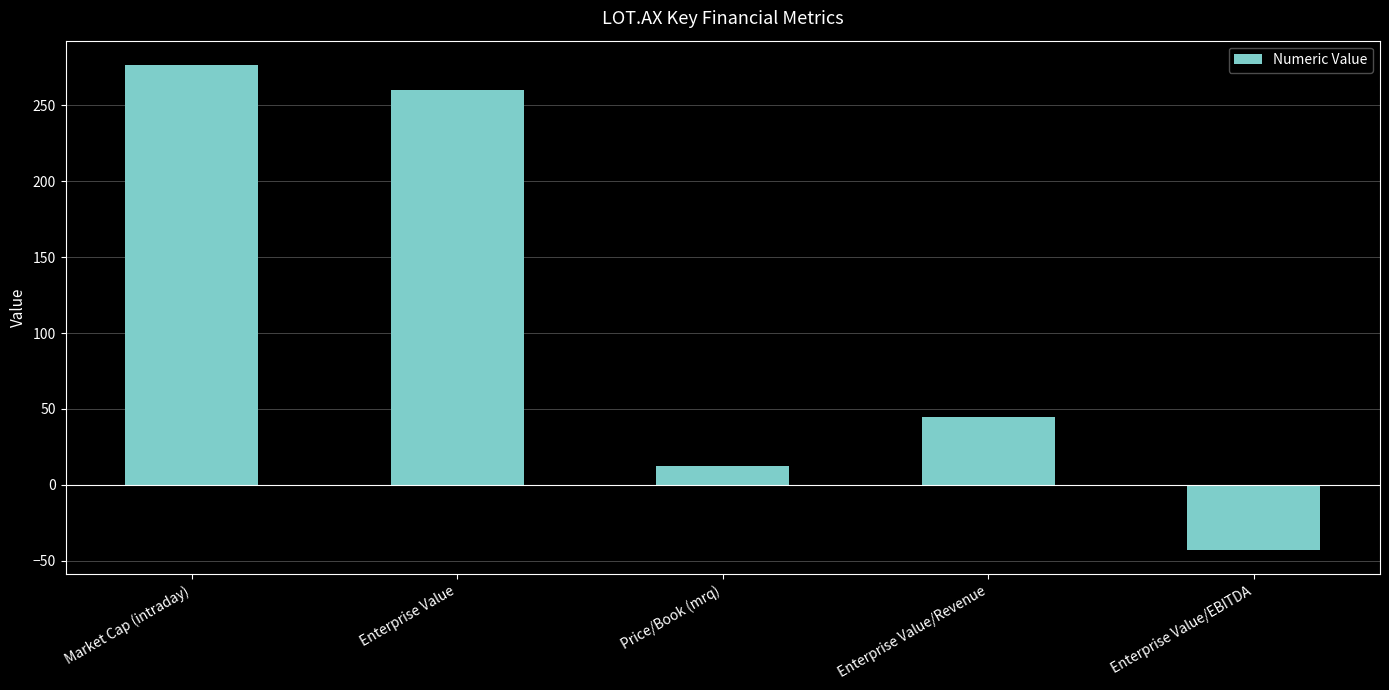

What is the label of the 3rd bar from the left?

Price/Book (mrq)